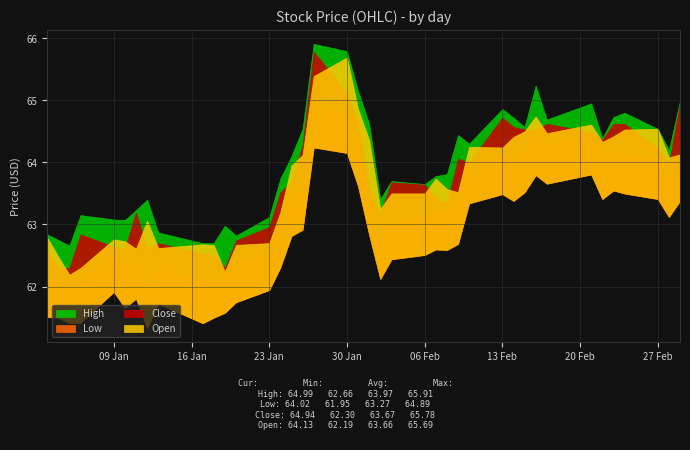

What are all the series names shown in the legend?

High, Low, Close, Open